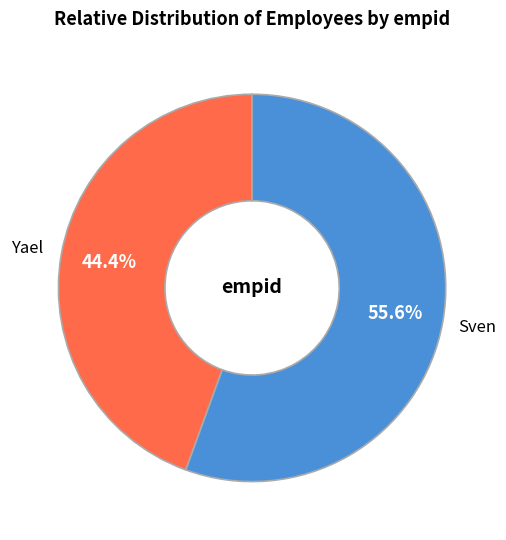

What percentage is the Yael slice, to the nearest percent?

44%